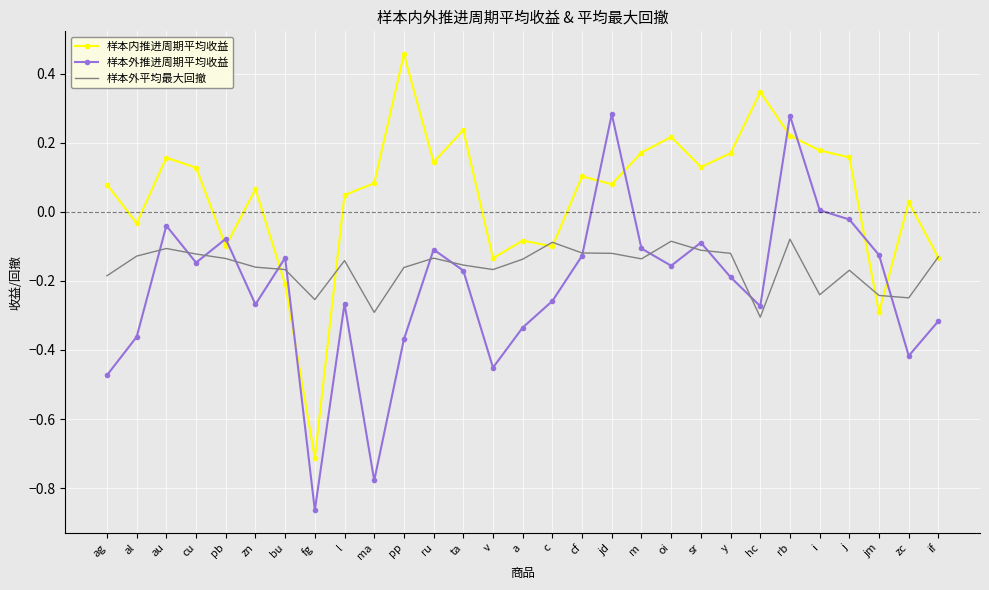

Rank the series by their average value, from highest to lowest.

样本内推进周期平均收益, 样本外平均最大回撤, 样本外推进周期平均收益